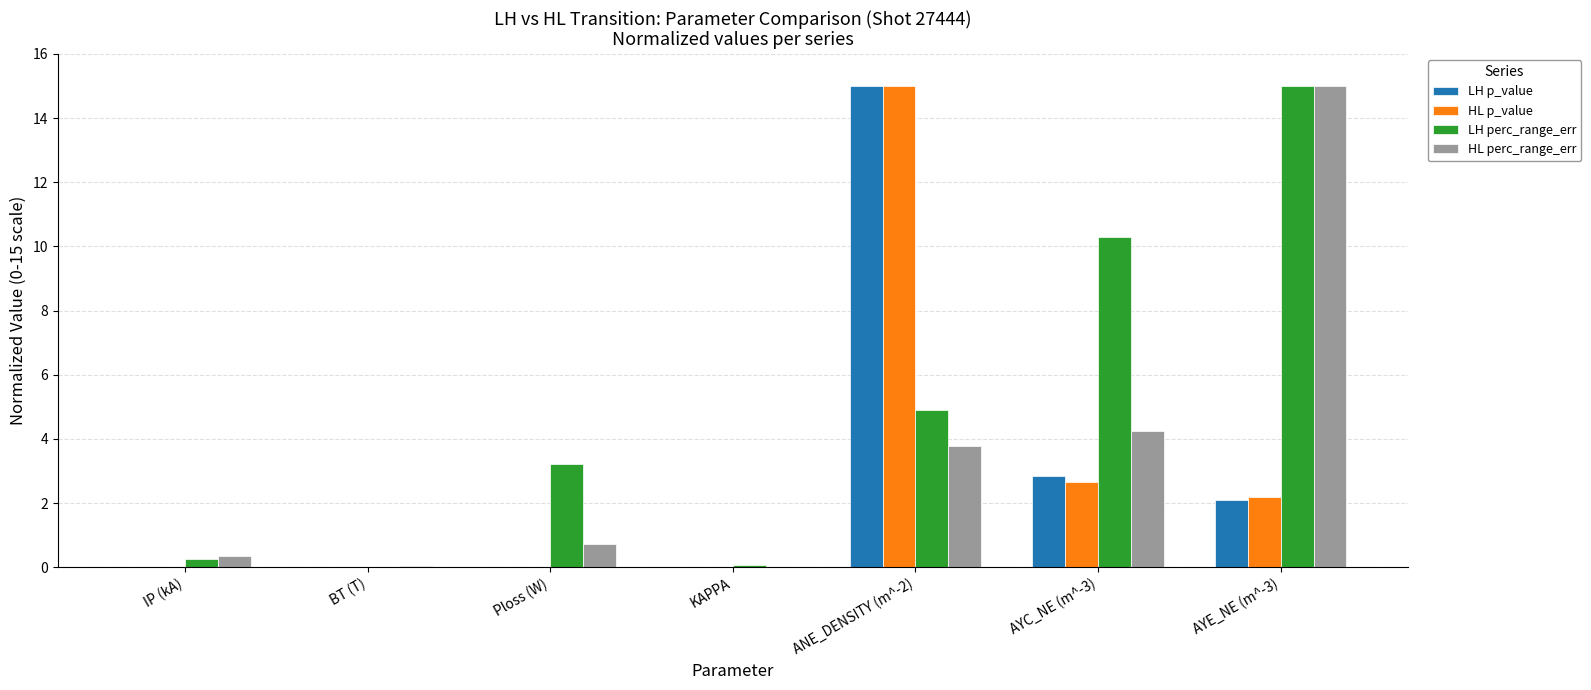

What is the difference between the HL p_value values at IP (kA) and AYC_NE (m^-3)?

2.7